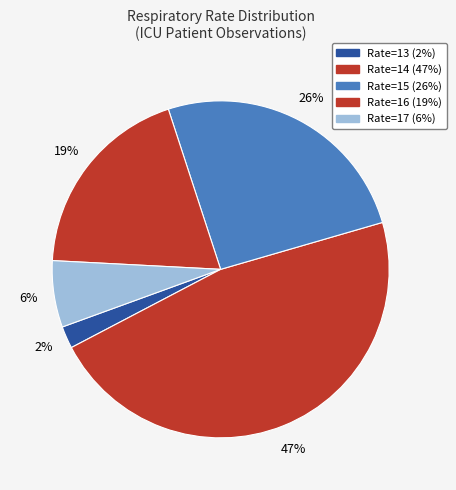

How many segments does this pie chart have?

5